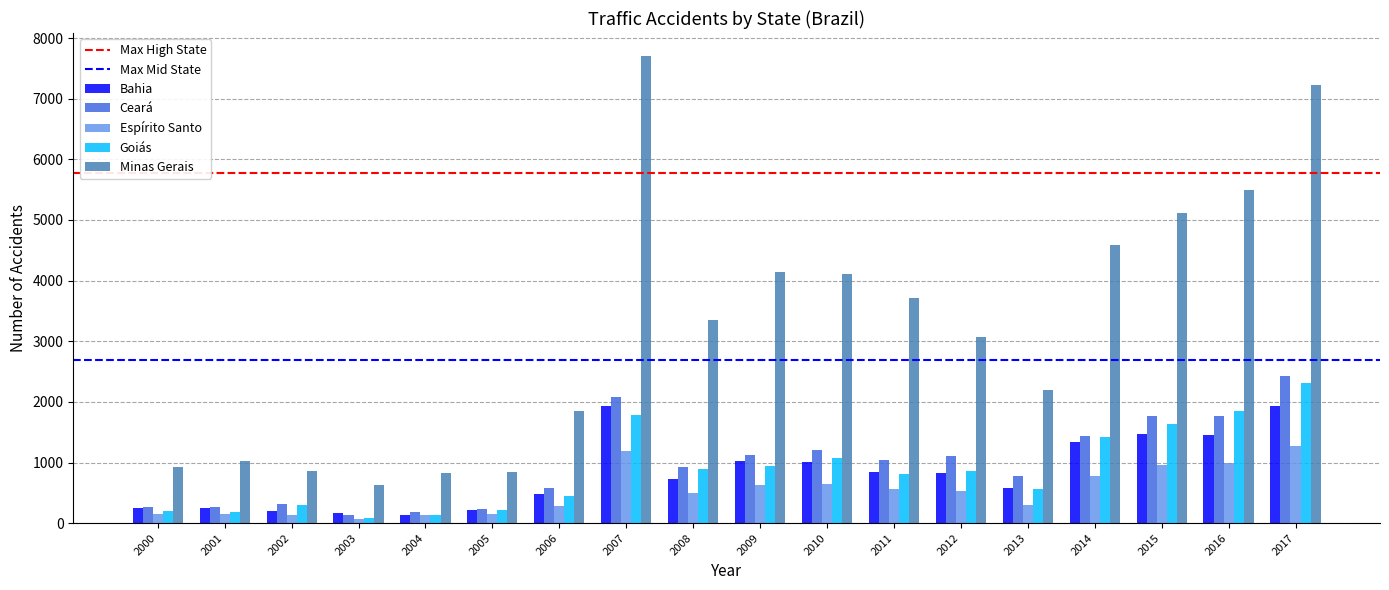

What value does the Ceará series have at 2001, to the nearest 50?

250